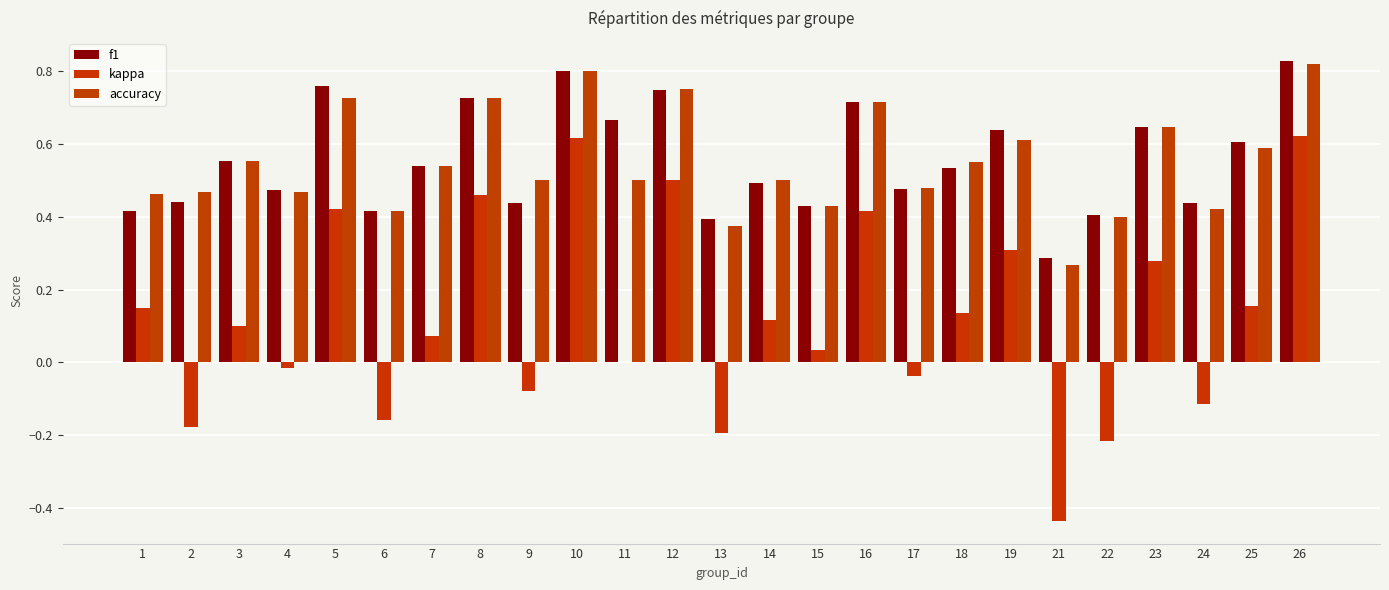

What is the difference between the second highest and minimum values in the kappa series?

1.1